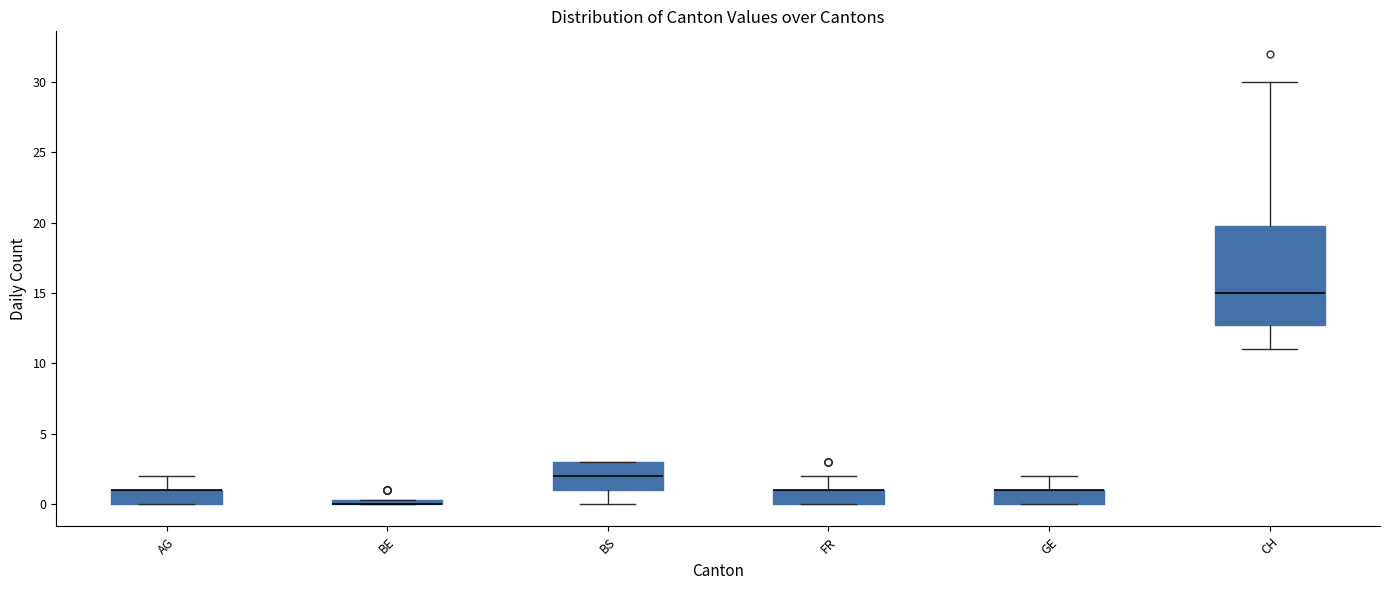

Comparing the boxes themselves (not the whiskers), which one is the tallest?

CH